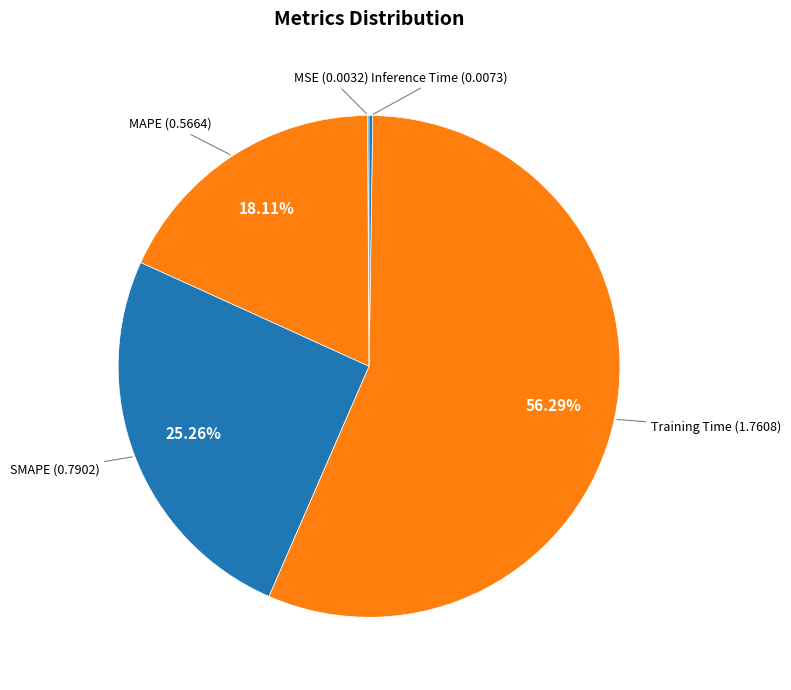

What is the largest slice in the pie chart?

Training Time